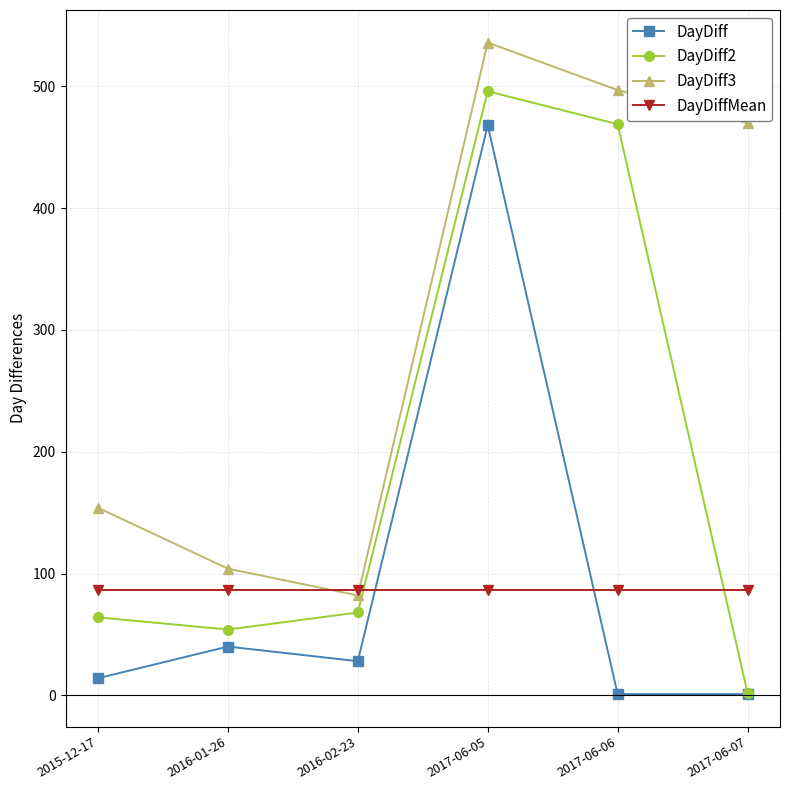

How many times do DayDiff and DayDiffMean cross each other?

2